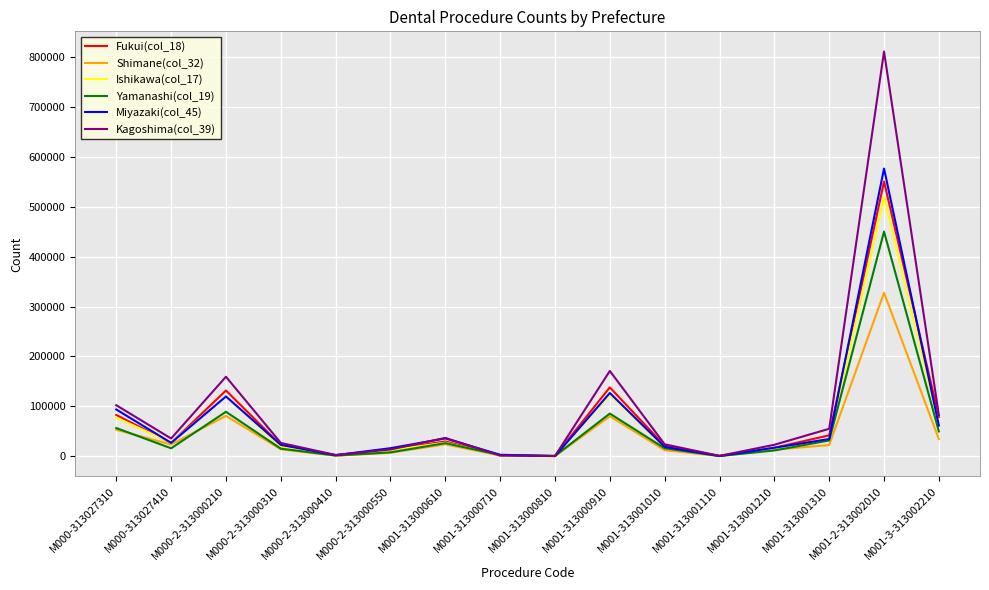

What is the difference between the highest and lowest values at M001-313000810?

427